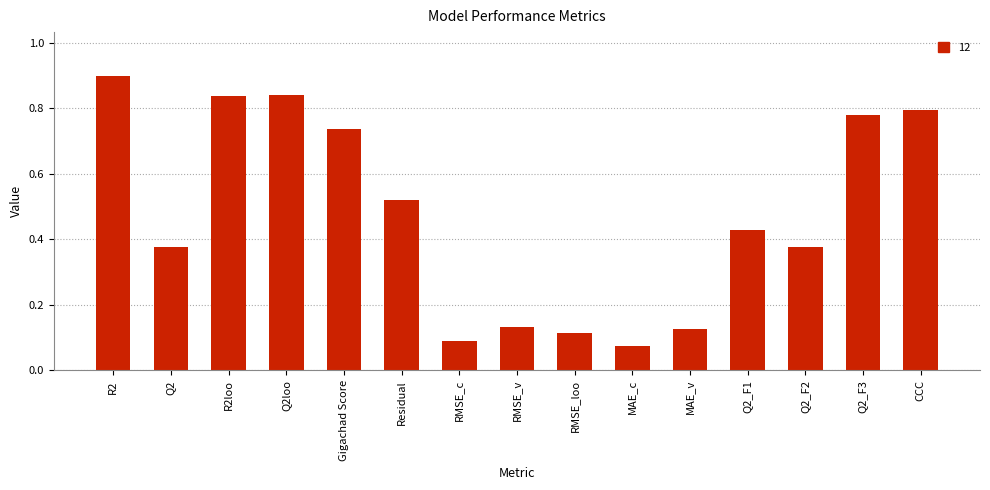

What is the label of the 3rd bar from the left?

R2loo